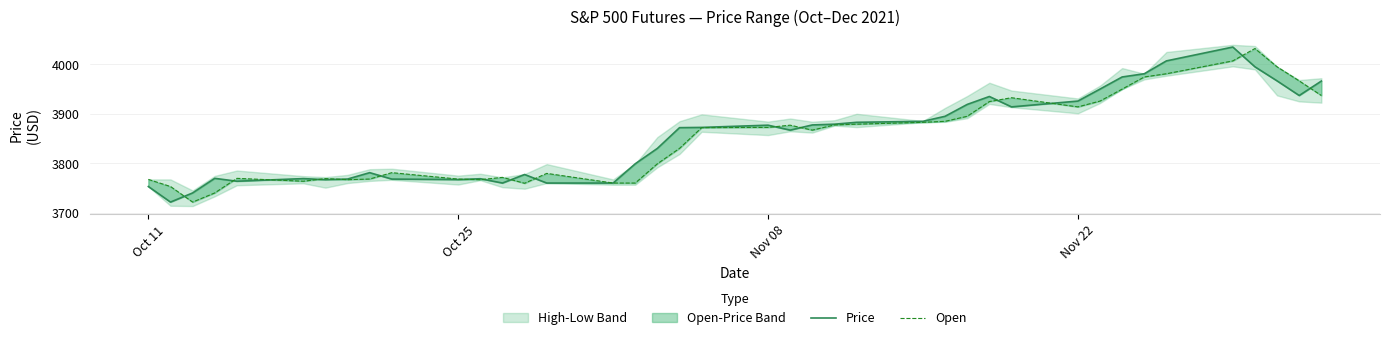

At how many categories does at least one series exceed 3859?

22